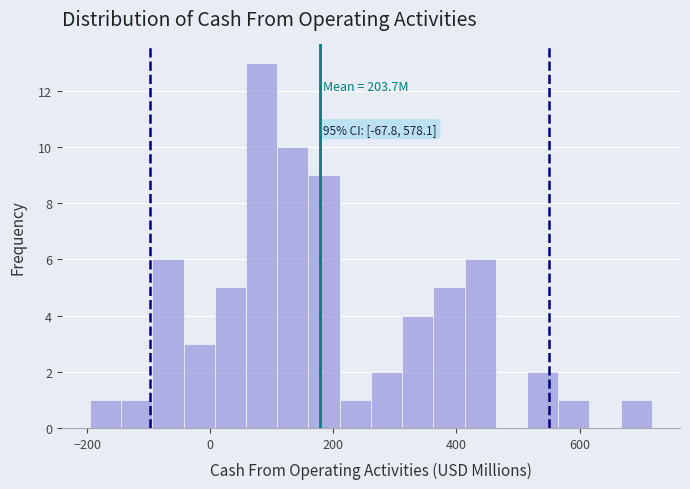

Around what value on the x-axis is the tallest bar? Give the approximate position of its centre, as read against the axis.

80